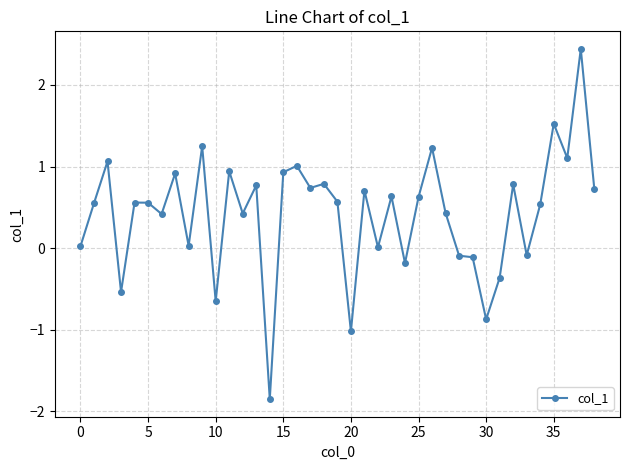

True or false: the data has more than 1 interior local peaks.

True